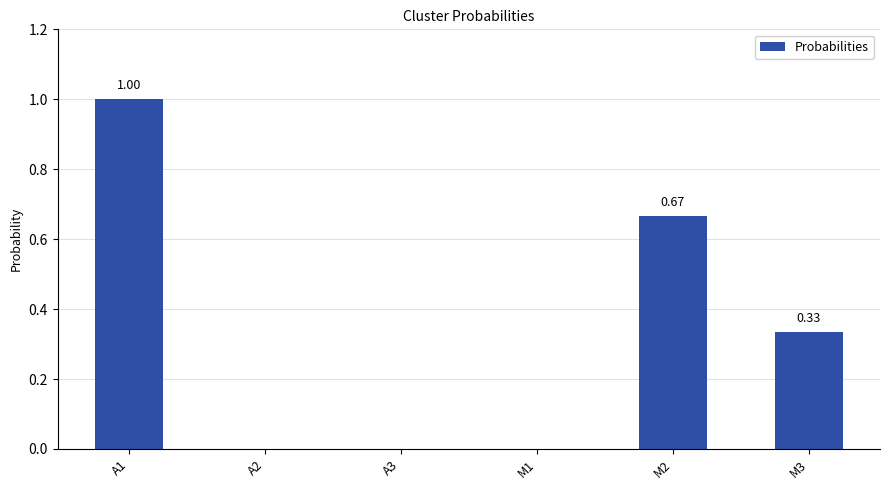

Between A3 and M3, which is larger?

M3